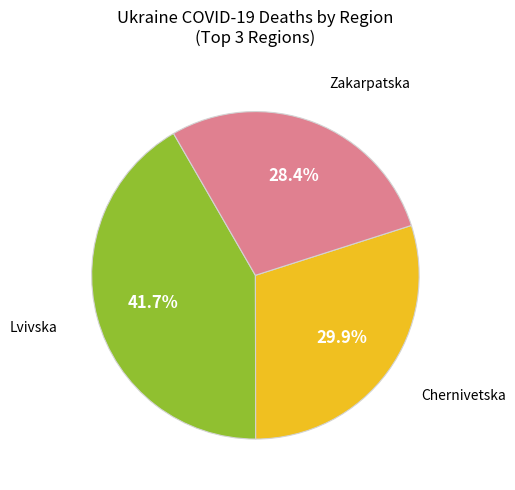

Is there any slice that represents more than half of the pie?

No